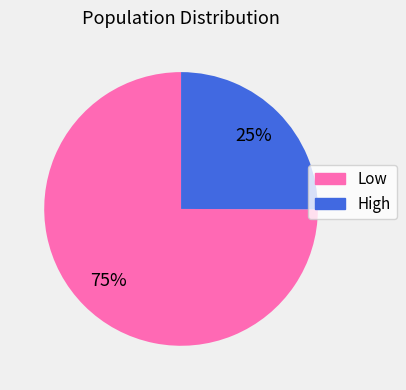

To the nearest percent, what is the difference between the largest and smallest slice percentages?

50%